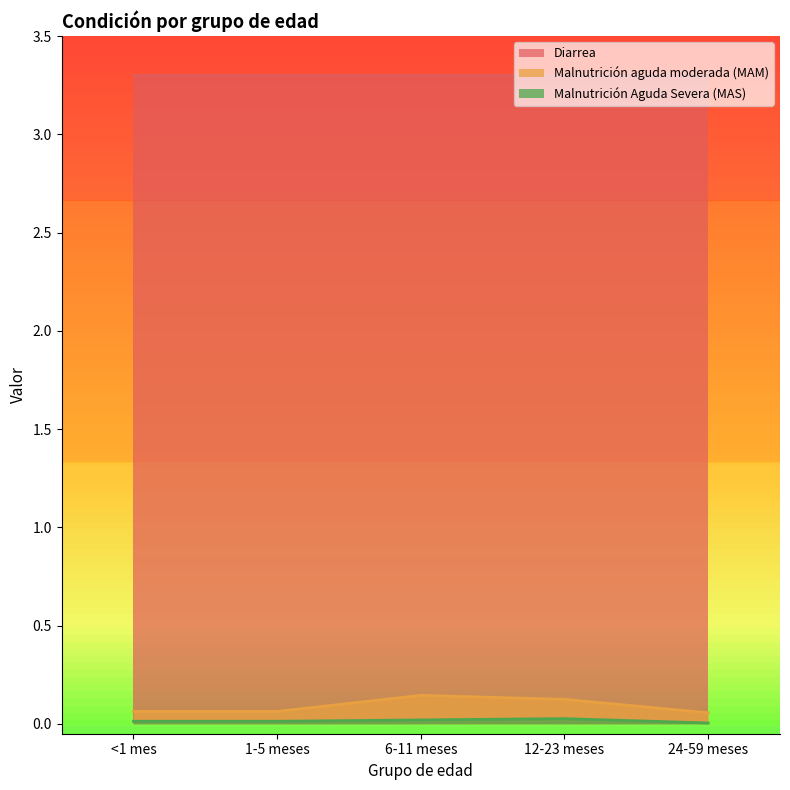

True or false: Malnutrición aguda moderada (MAM) and Malnutrición Aguda Severa (MAS) cross at least once.

False